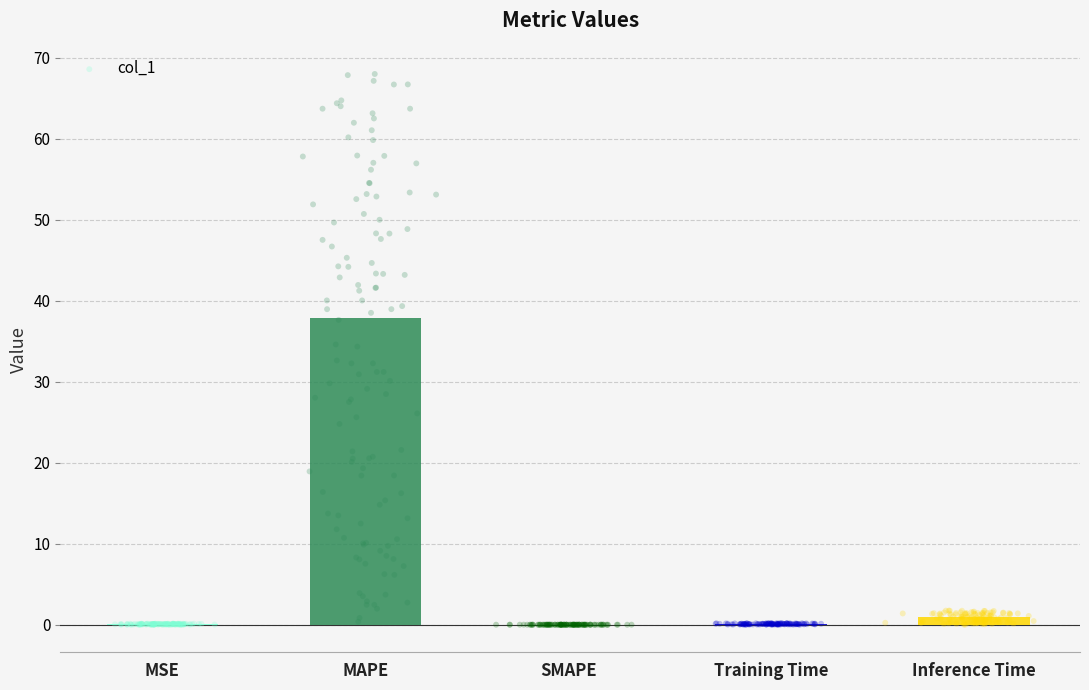

Between MAPE and Training Time, which is larger?

MAPE